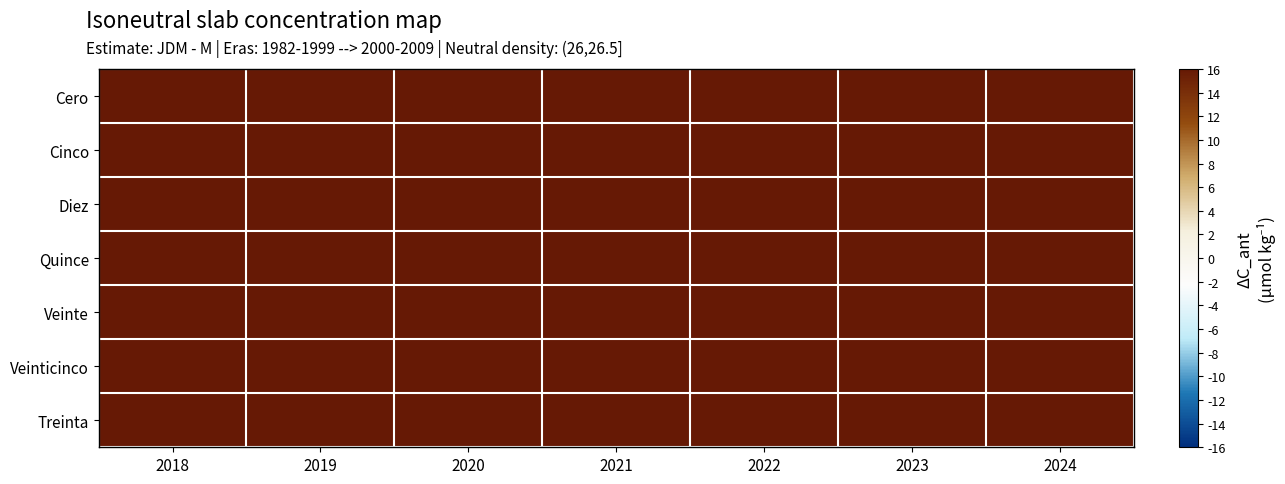

Between 2020 and 2024, which is larger?

2024